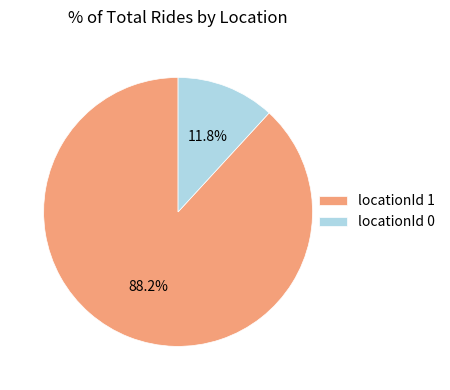

How much of the chart is everything except locationId 1?

11.8%